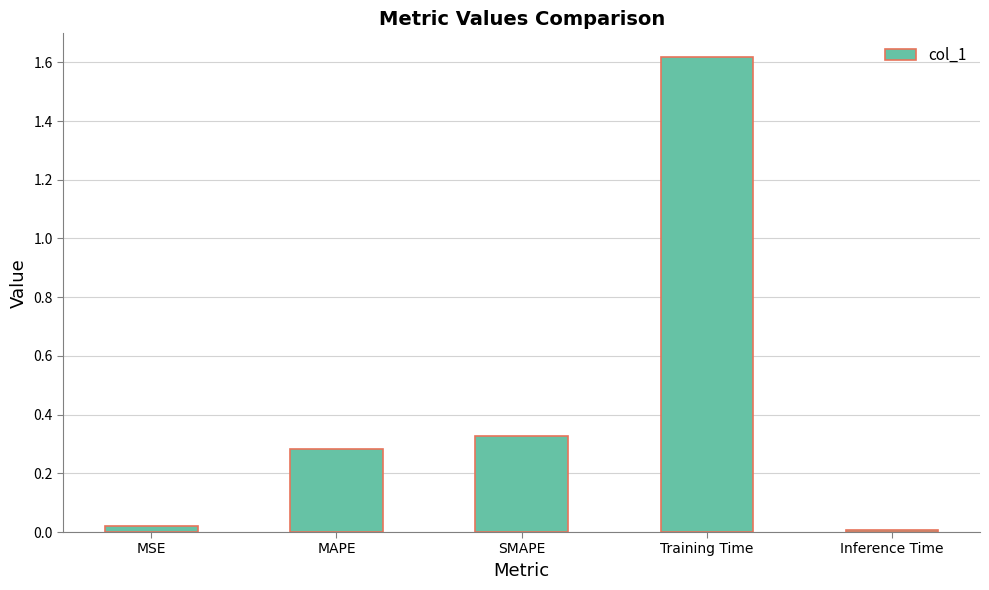

What position from the right is Training Time?

2